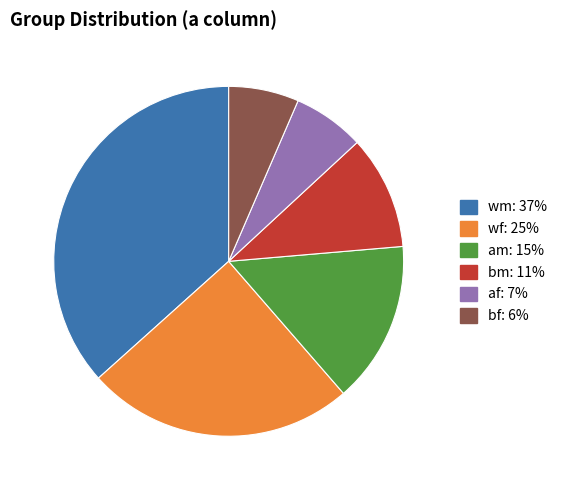

Does any single category account for the majority?

No